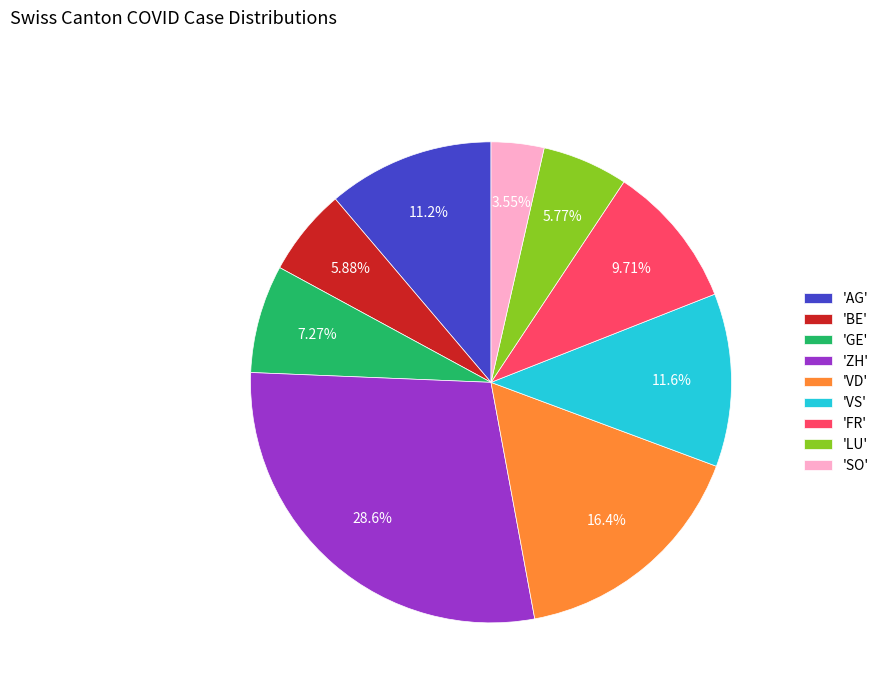

Which category has the biggest portion of the pie?

'ZH'